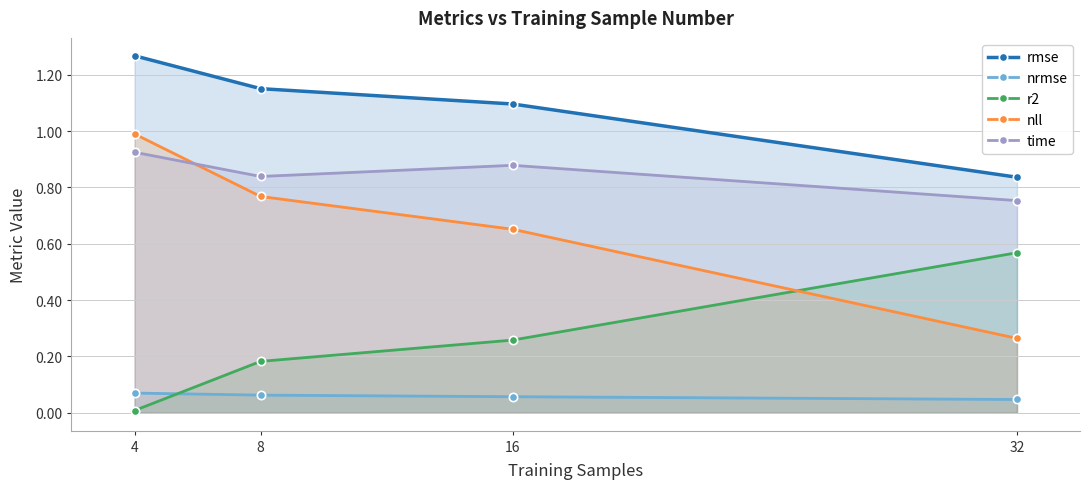

Rank the series by their maximum value, from highest to lowest.

rmse, nll, time, r2, nrmse